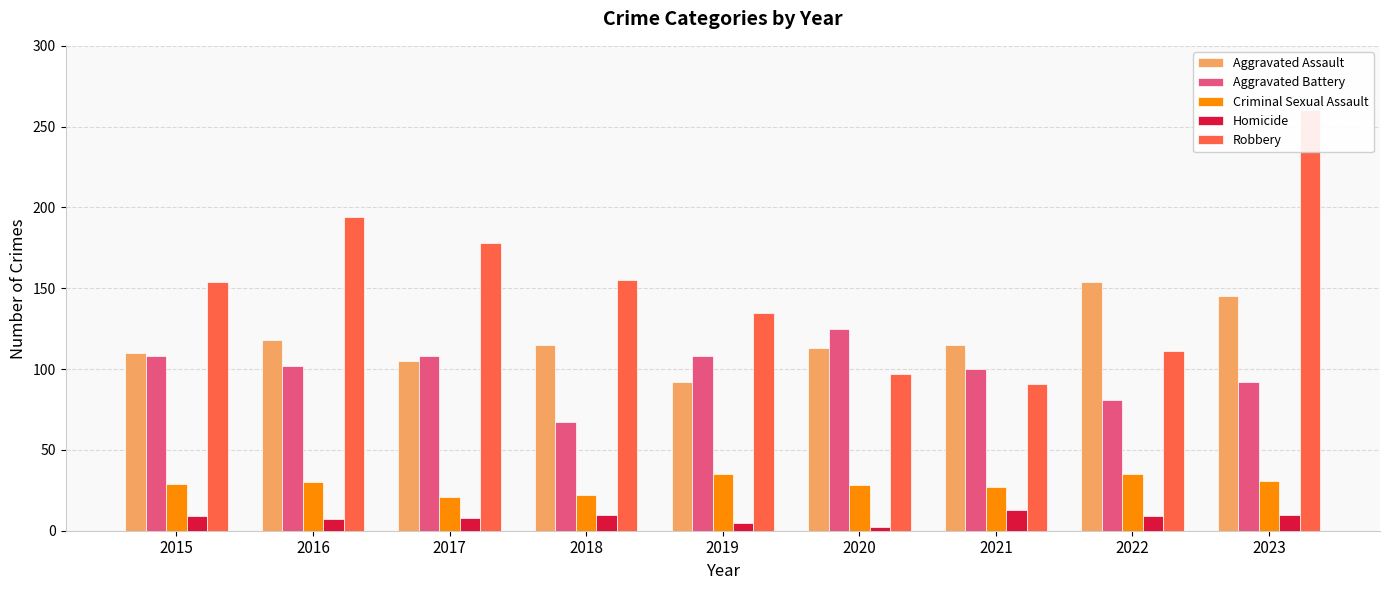

What is the average value of the Robbery series?

153